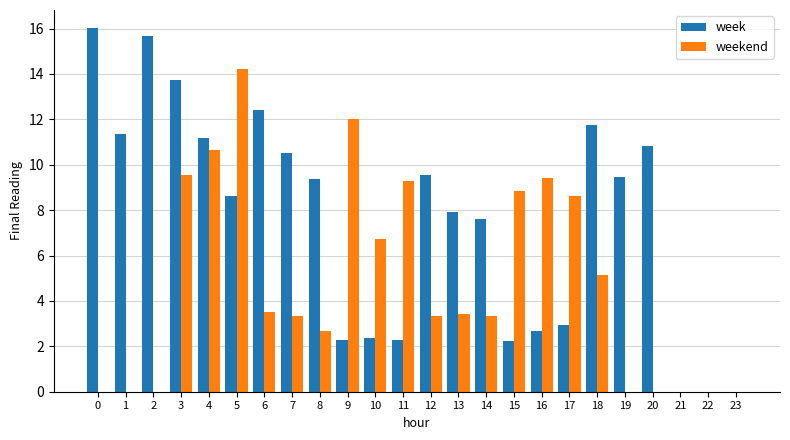

Which series changed the most between 2 and 17?

week